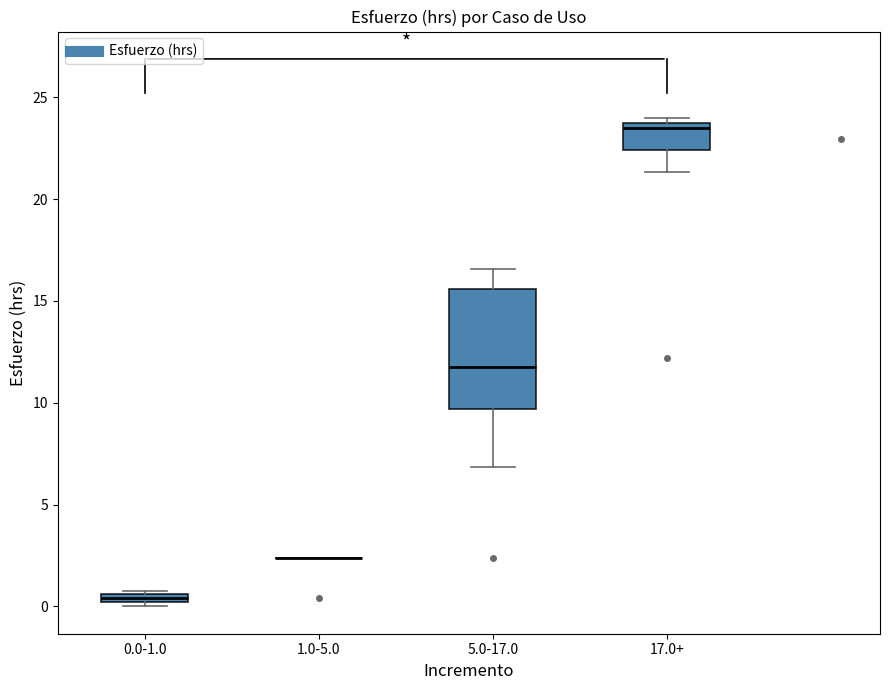

Where does the median line of the box for 5.0-17.0 sit on the y-axis? The values are not printed on the chart, so give them approximately, as read against the axis.

12.0